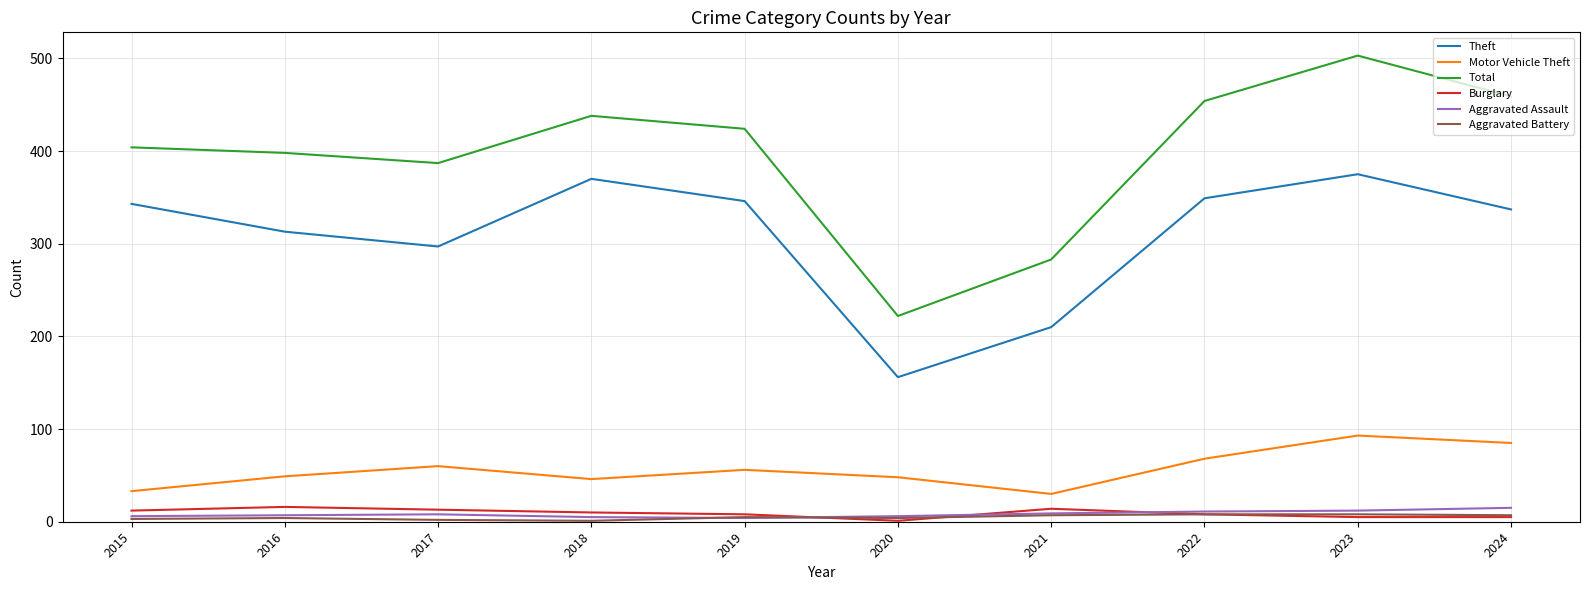

Does the chart display data point markers on the line(s)?

No